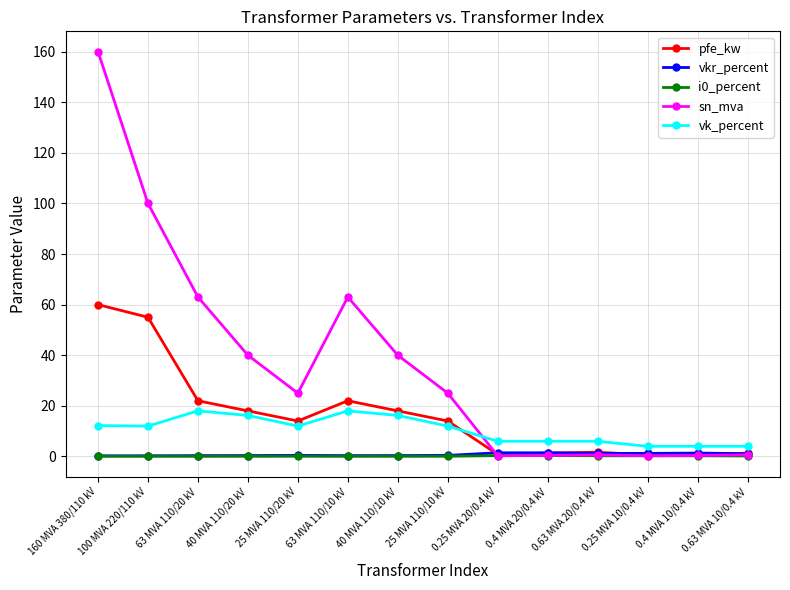

What is the highest value of the i0_percent series?

0.3